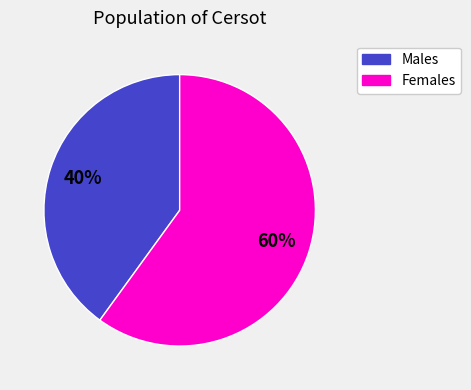

Is there a majority slice in this chart?

Yes